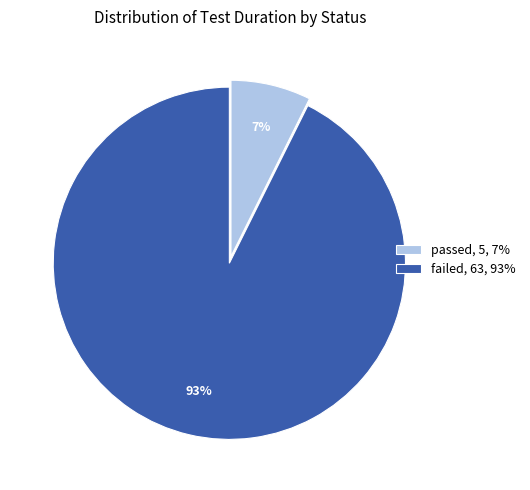

What percentage is the failed slice, to the nearest percent?

93%